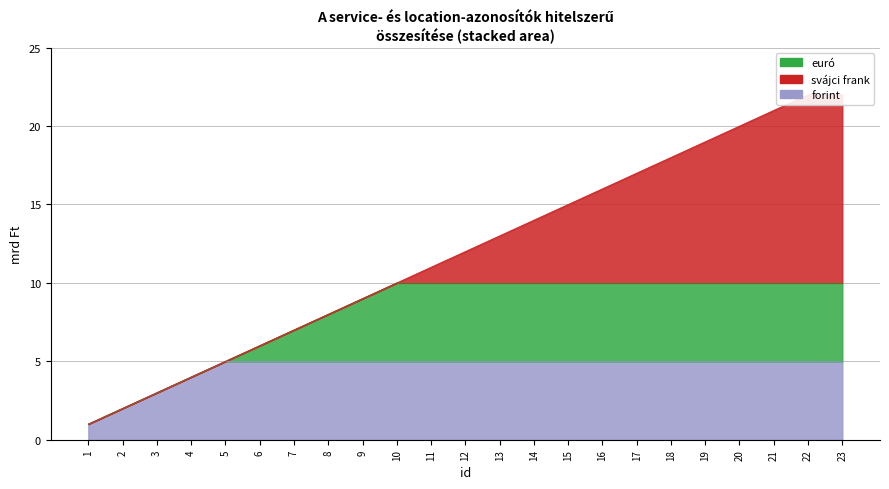

How many lines are shown in the chart?

1